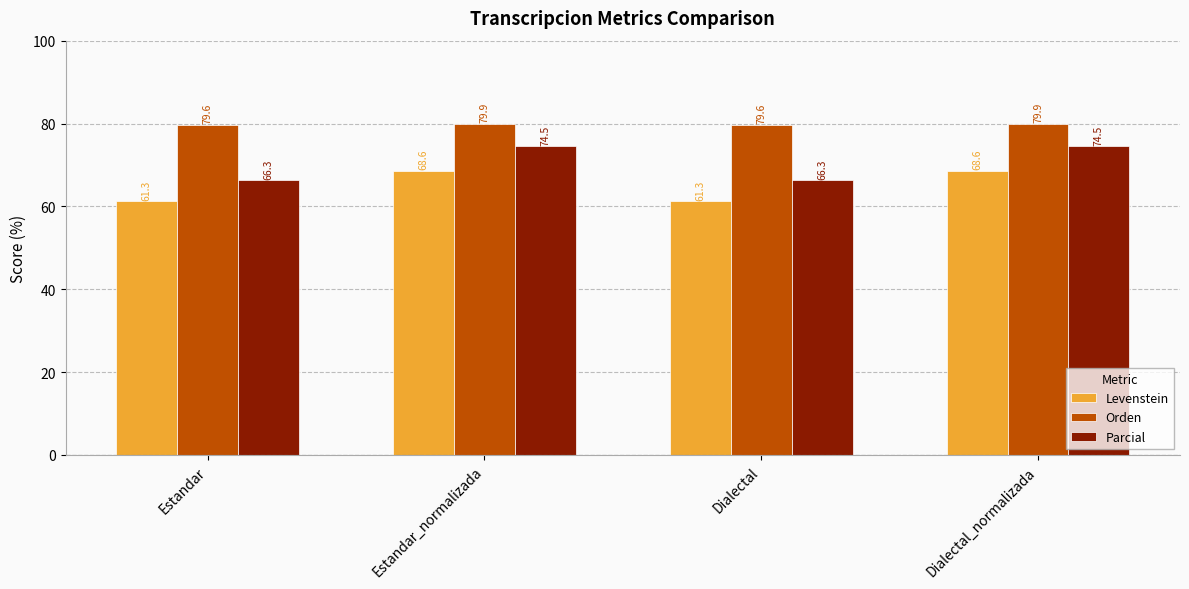

Count the Orden values in the range 79 to 80.

4